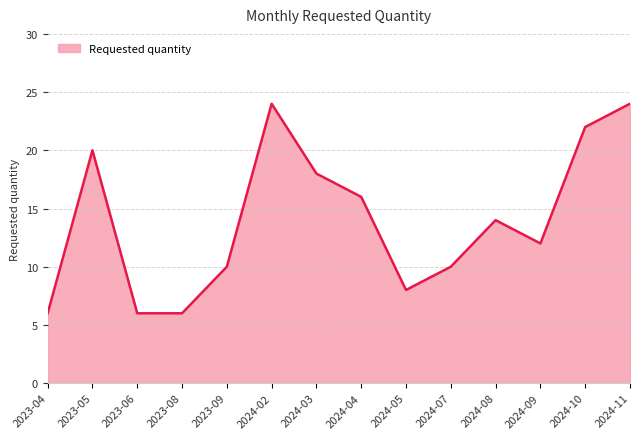

Does the chart have visible grid lines?

Yes